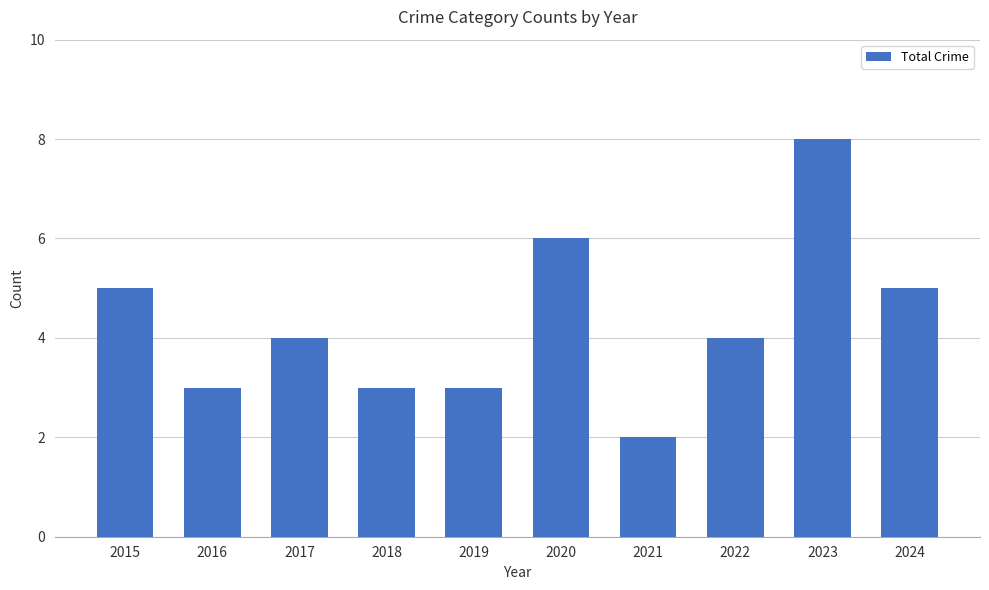

What is the sum of all values?

43